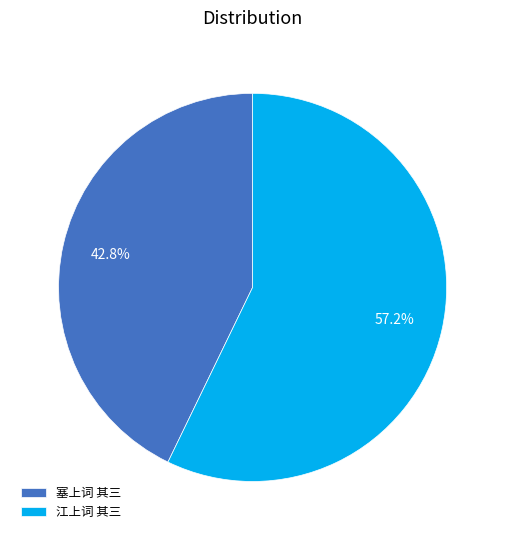

What is the majority slice?

江上词 其三